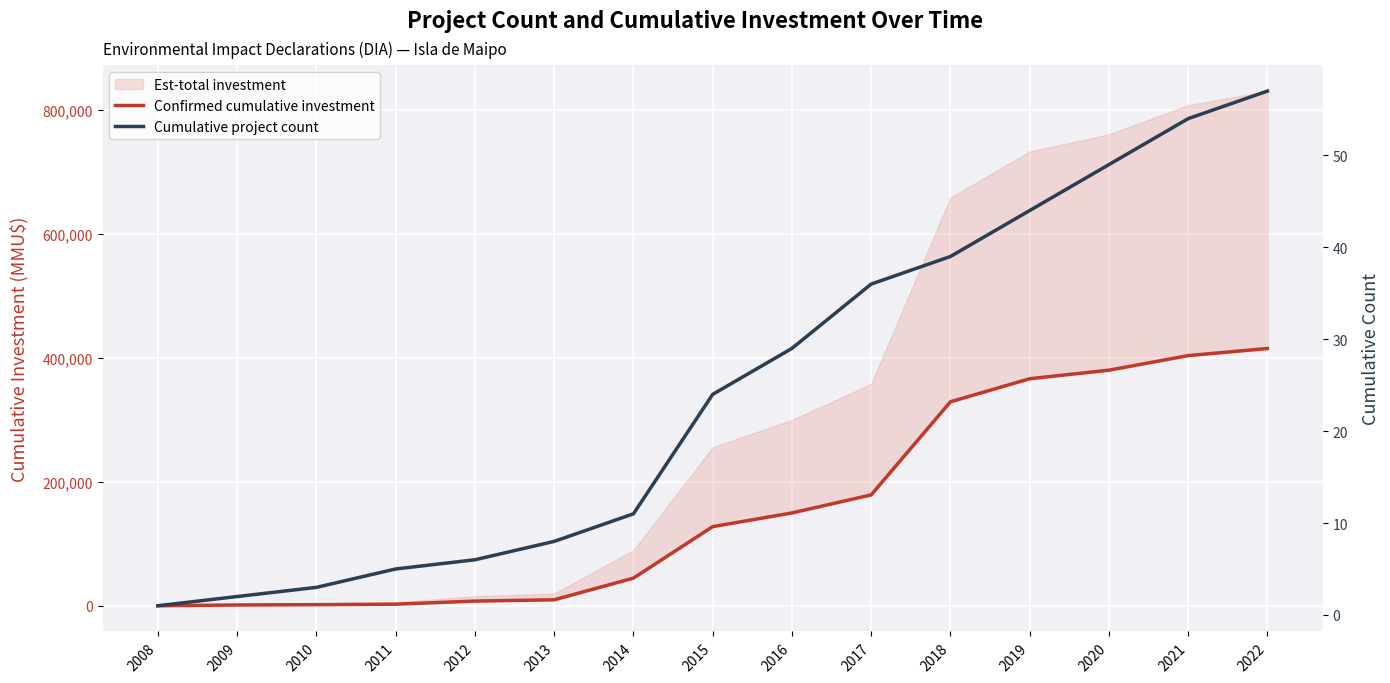

True or false: Confirmed cumulative investment and Cumulative project count cross at least once.

False